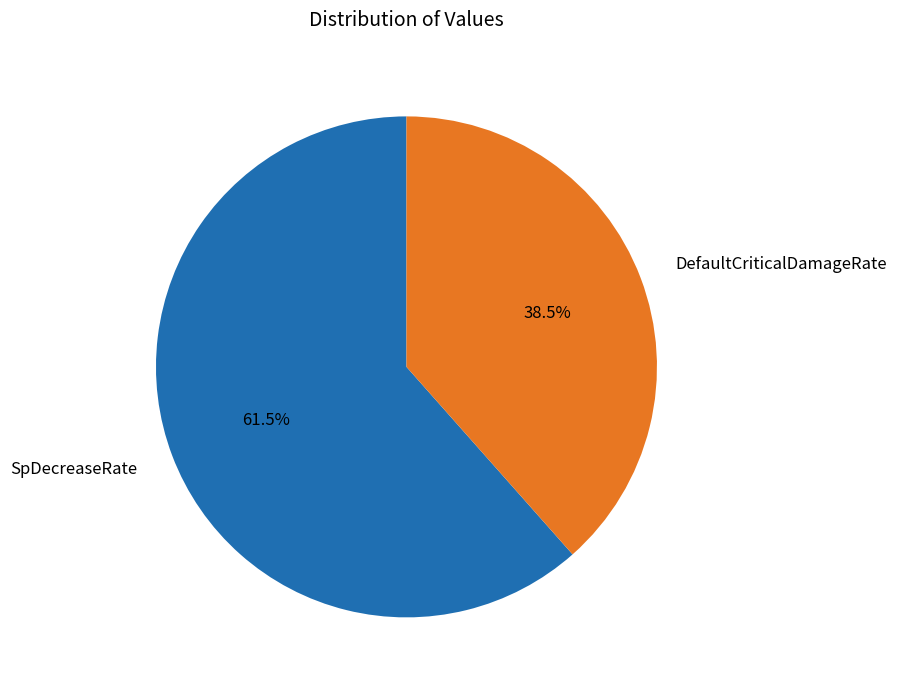

Which category has the biggest portion of the pie?

SpDecreaseRate